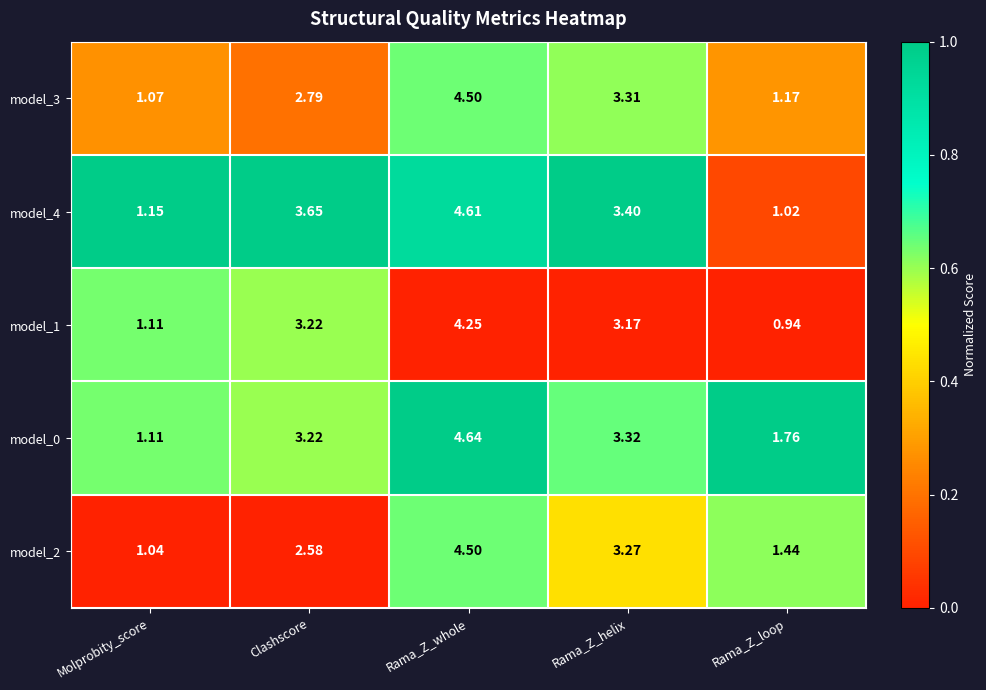

At which category does the chart reach its peak across all series?

Rama_Z_whole